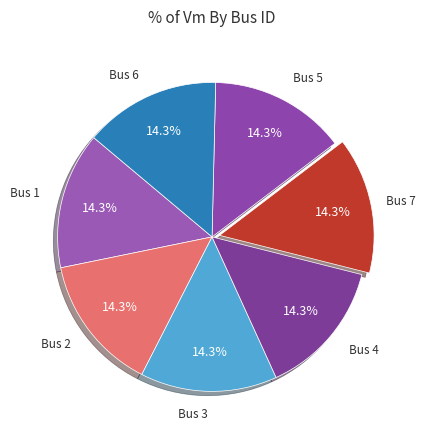

How many segments does this pie chart have?

7